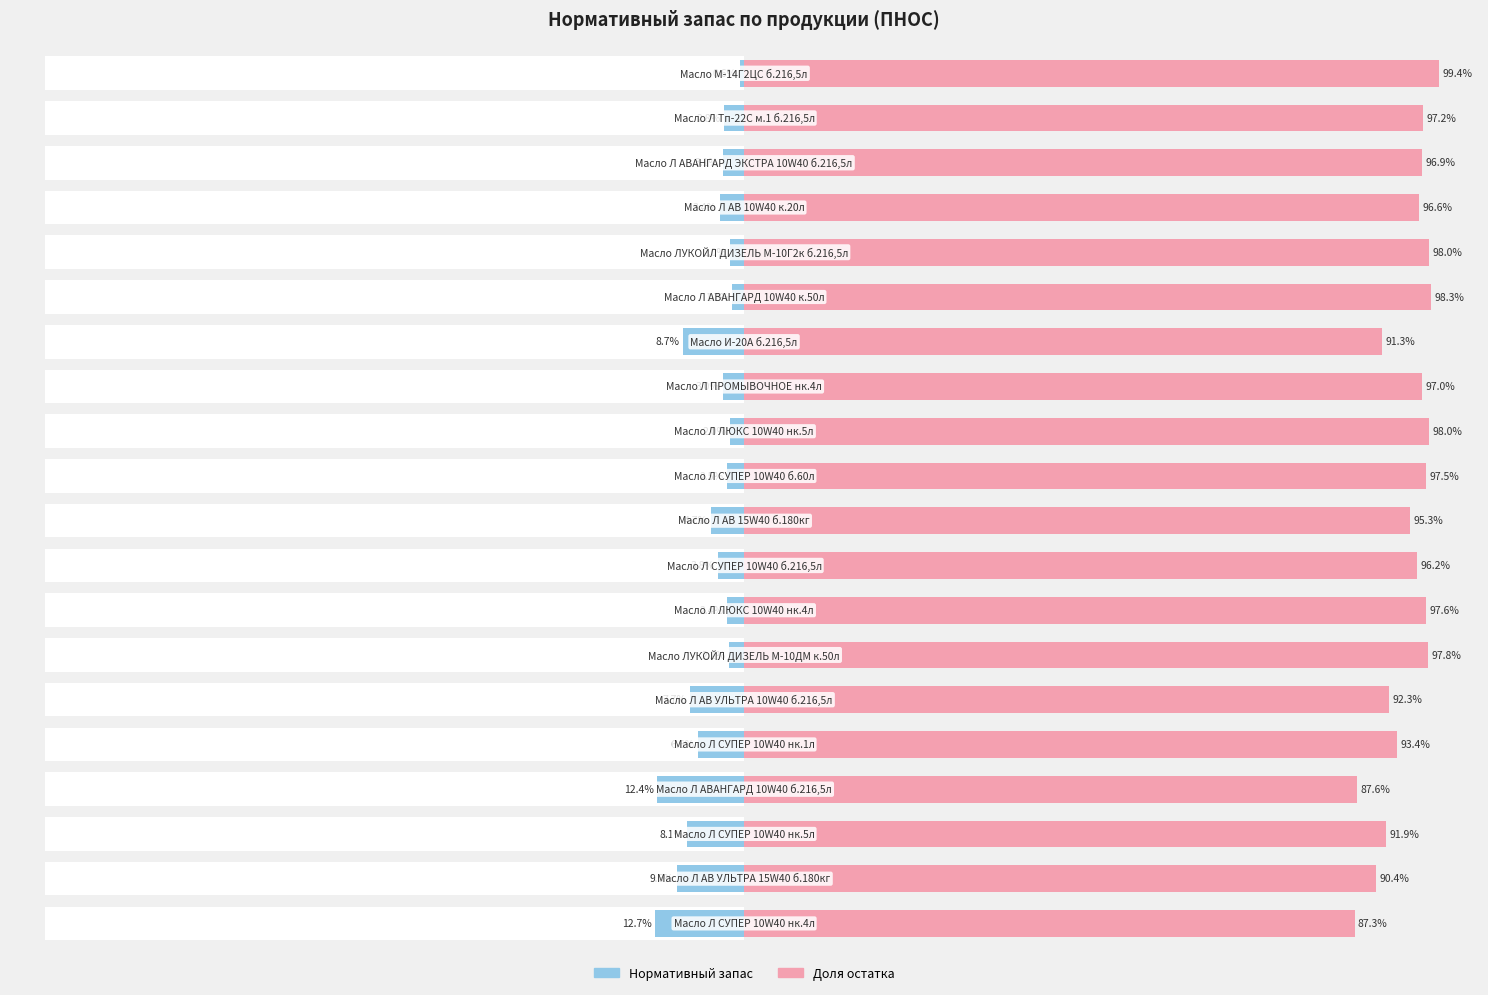

Between 7 and 15, which is larger?

7